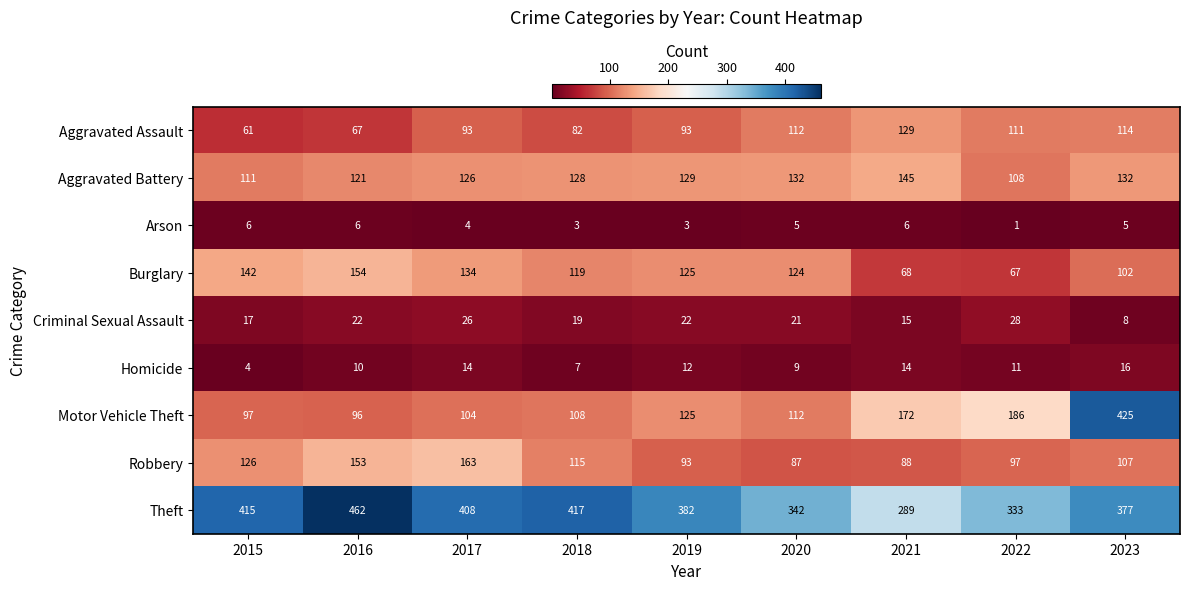

Read the Arson value at 2021.

6